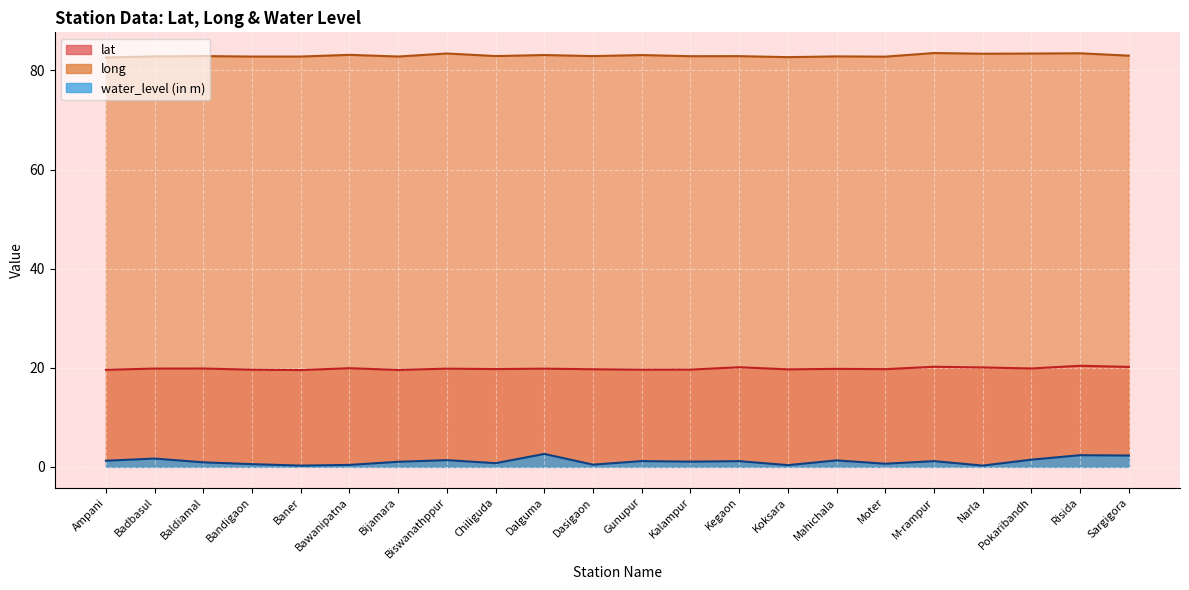

What position from the right is Risida?

2